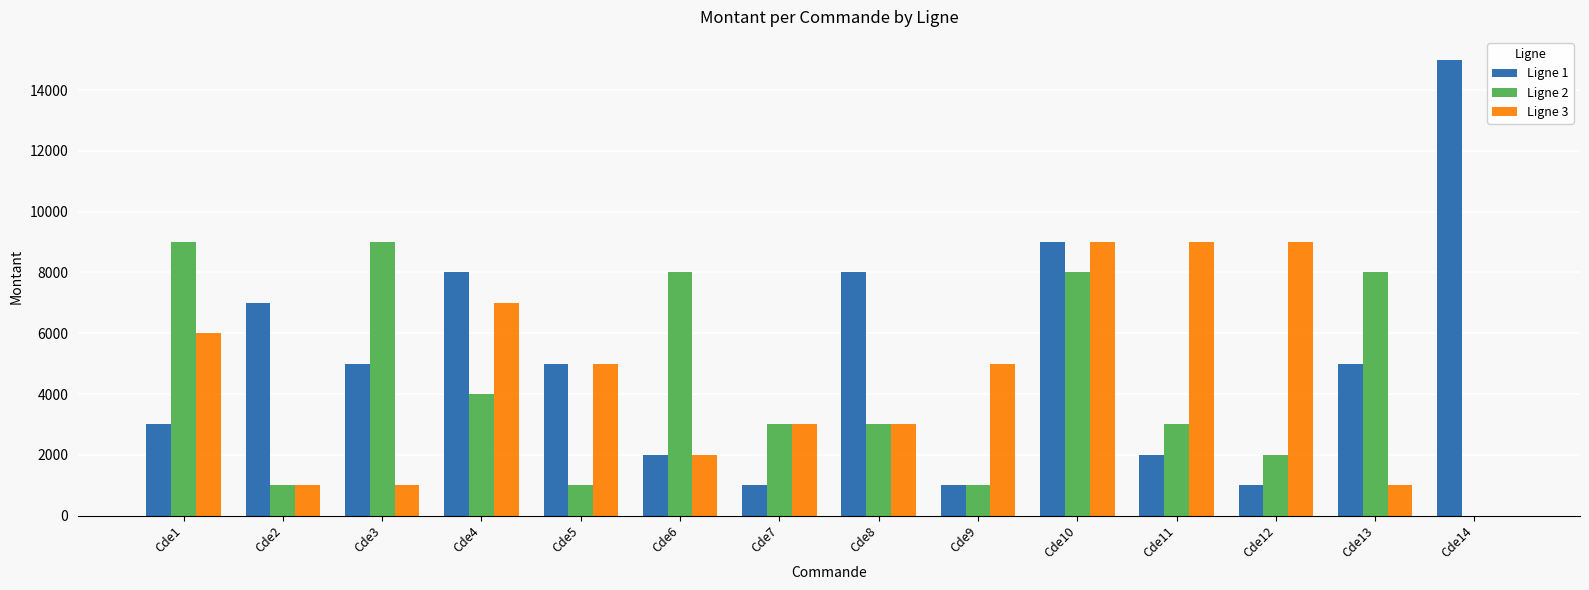

Reading left to right, transcribe all the data shown in this chart.

Ligne 1: Cde1=3000	Cde2=7000	Cde3=5000	Cde4=8000	Cde5=5000	Cde6=2000	Cde7=1000	Cde8=8000	Cde9=1000	Cde10=9000	Cde11=2000	Cde12=1000	Cde13=5000	Cde14=15000
Ligne 2: Cde1=9000	Cde2=1000	Cde3=9000	Cde4=4000	Cde5=1000	Cde6=8000	Cde7=3000	Cde8=3000	Cde9=1000	Cde10=8000	Cde11=3000	Cde12=2000	Cde13=8000	Cde14=0
Ligne 3: Cde1=6000	Cde2=1000	Cde3=1000	Cde4=7000	Cde5=5000	Cde6=2000	Cde7=3000	Cde8=3000	Cde9=5000	Cde10=9000	Cde11=9000	Cde12=9000	Cde13=1000	Cde14=0